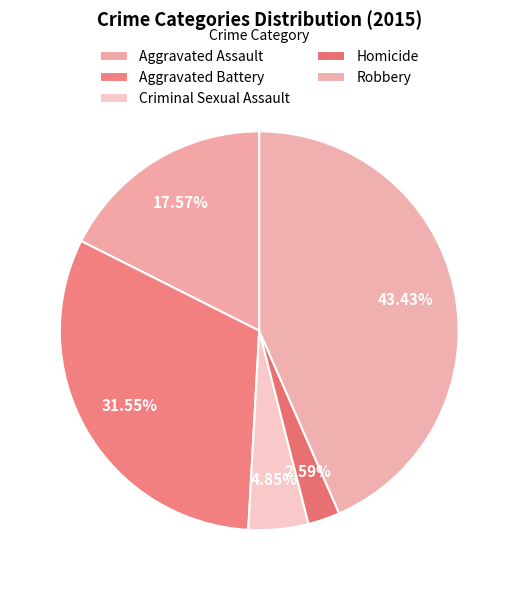

To the nearest percent, what is the difference between the Aggravated Battery and Homicide slice percentages?

29%